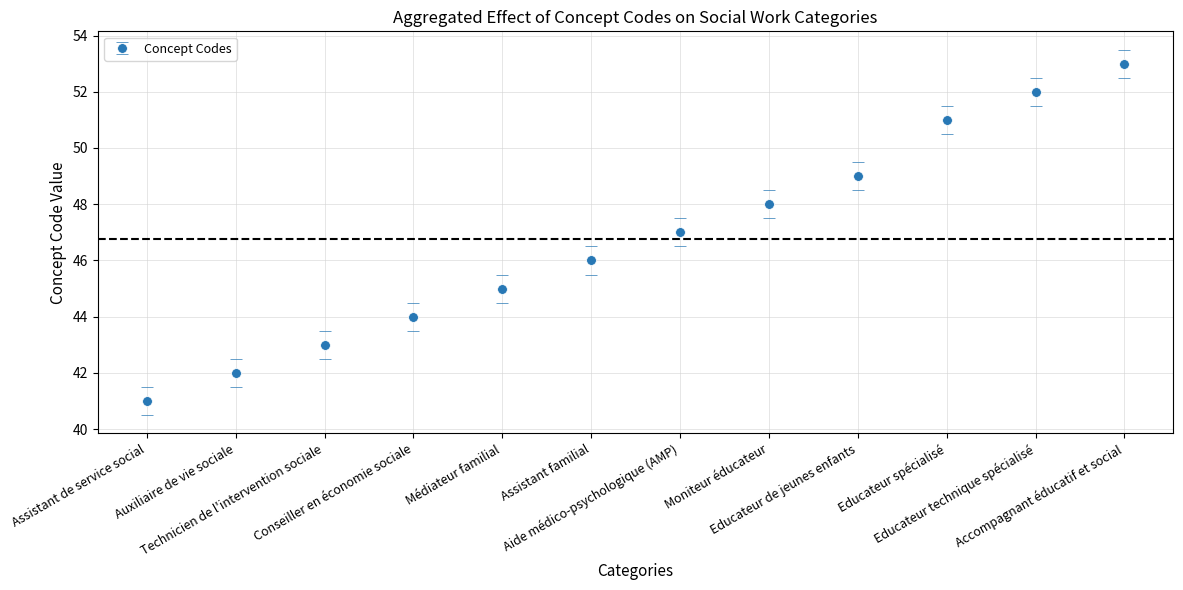

Where is the data nearest to the value 47?

Aide médico-psychologique (AMP)